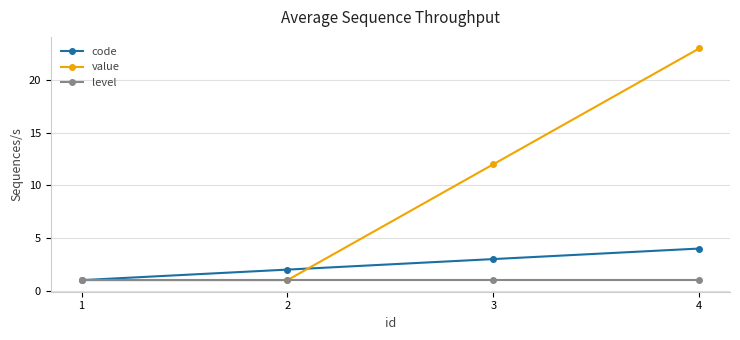

At 3, list the series in order from largest to smallest.

value, code, level